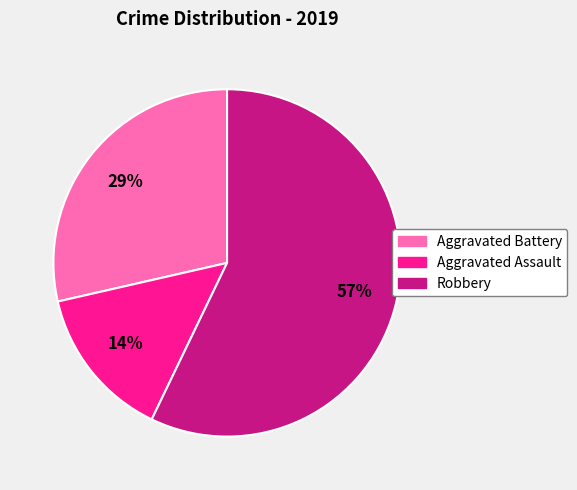

True or false: Aggravated Assault accounts for 14% of the total.

True